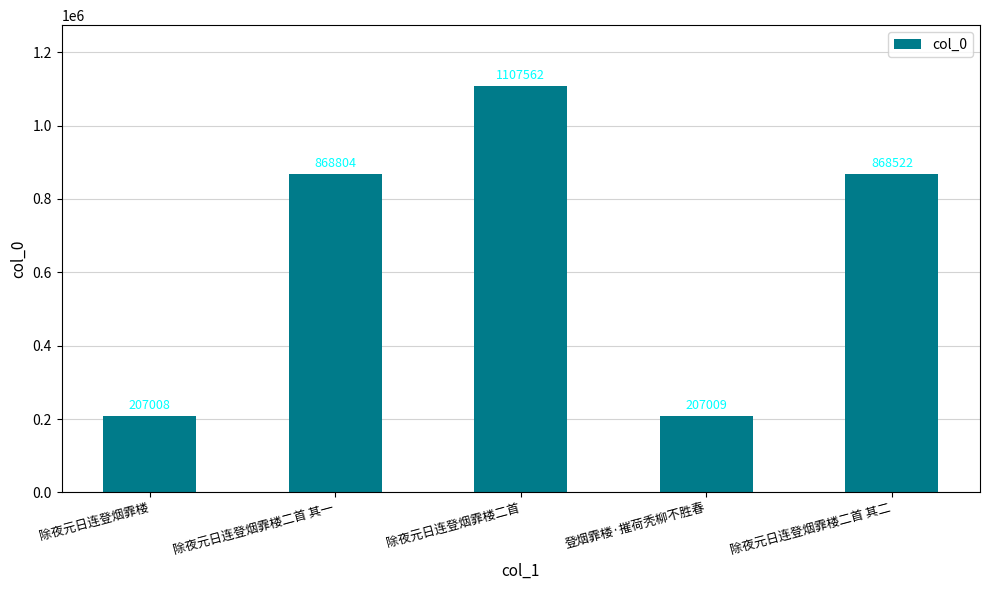

At which category does the chart reach its minimum across all series?

除夜元日连登烟霏楼